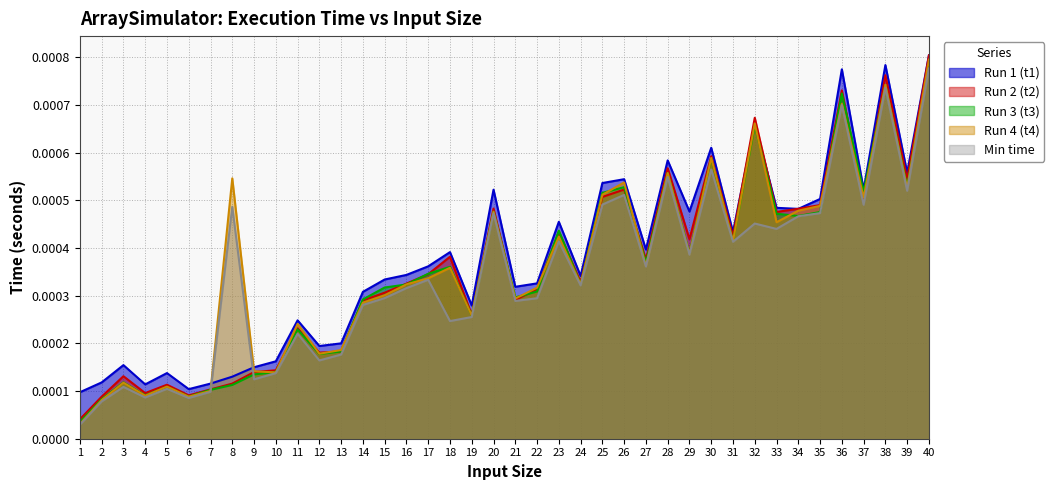

The value of Run 2 (t2) at 21 is 0.0. True or false?

False